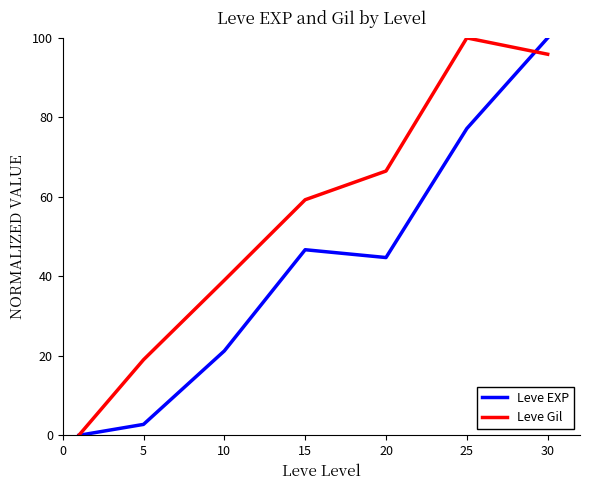

At how many categories does at least one series exceed 64?

3